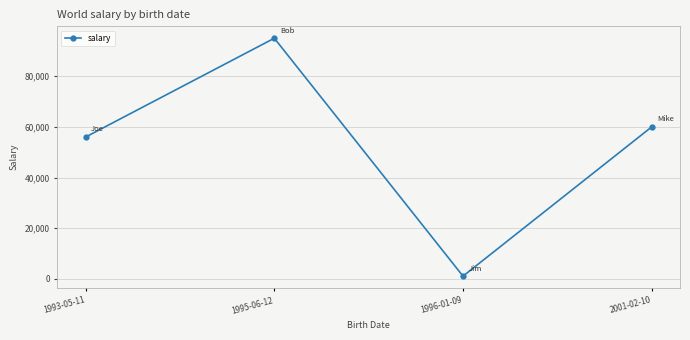

How many points are lower than both their immediate neighbors (excluding endpoints)?

1